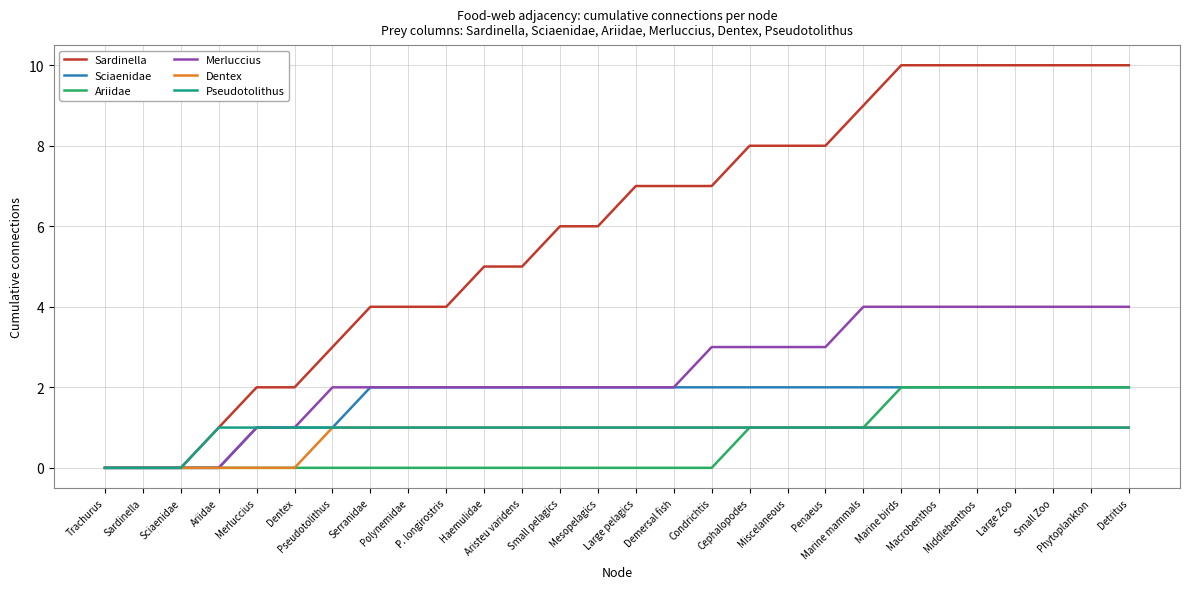

True or false: Sciaenidae has a value of 3 at Haemulidae.

False